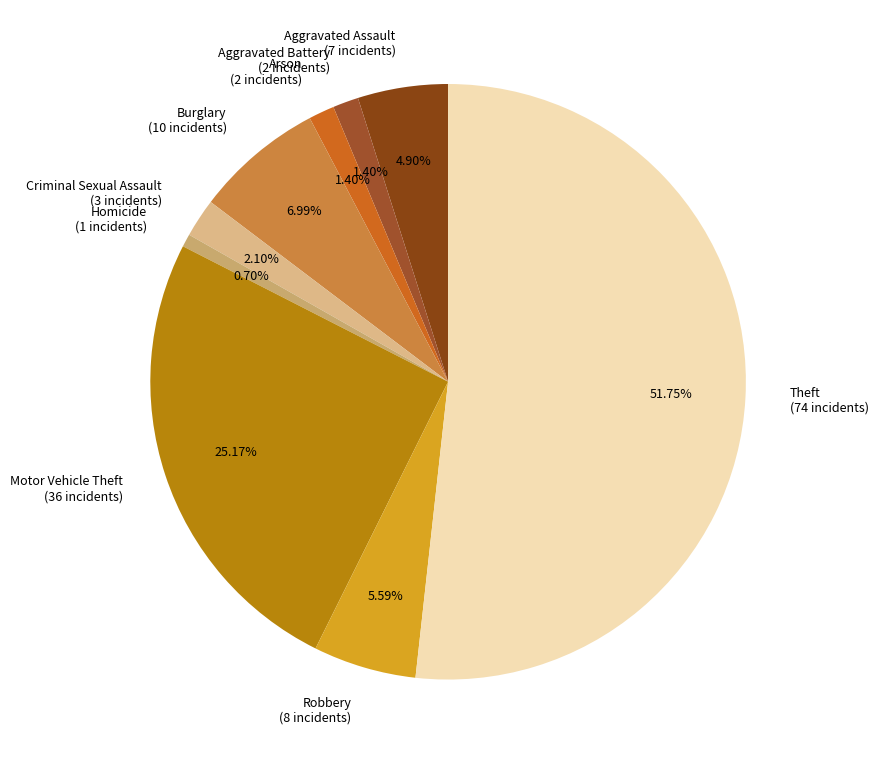

To the nearest percent, what is the difference between the Burglary and Aggravated Assault slice percentages?

2%